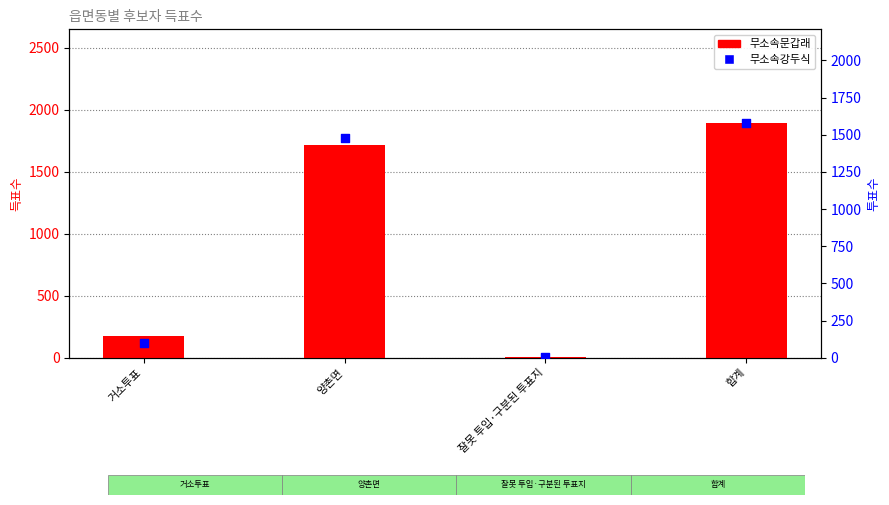

Which series reaches the minimum Y coordinate?

무소속강두식